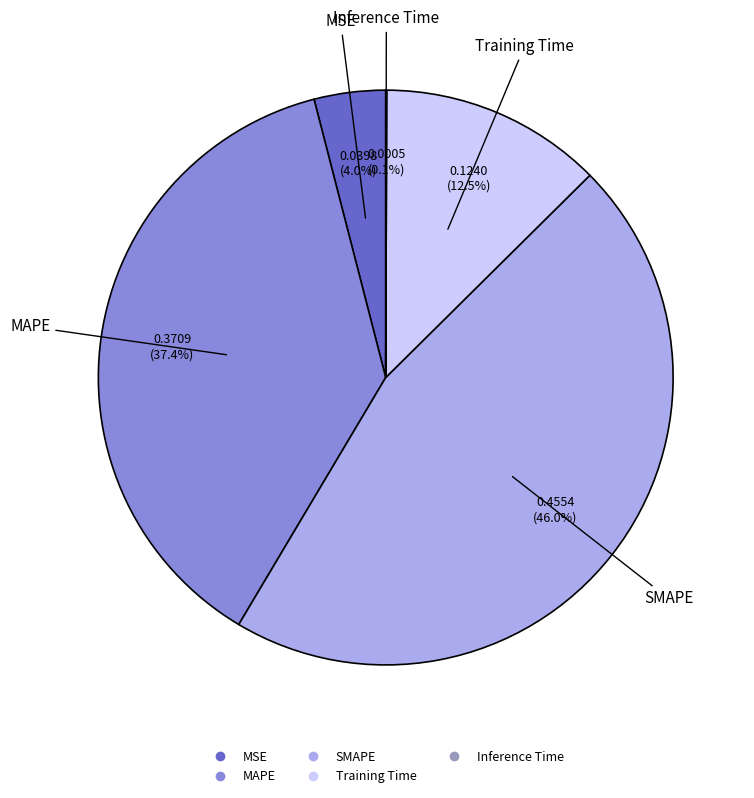

What percentage is NOT represented by SMAPE?

54.0%